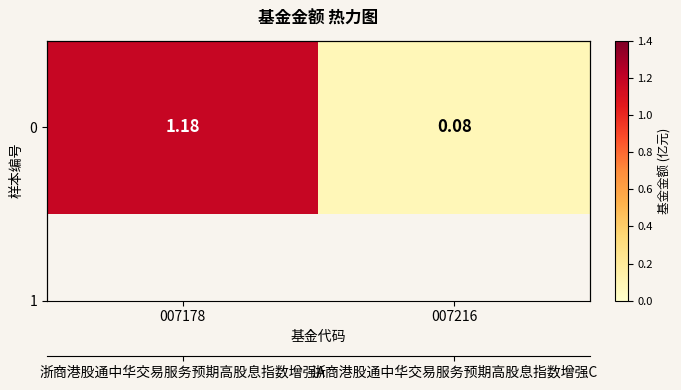

Is it true that the value at 007216 is 0.1?

False